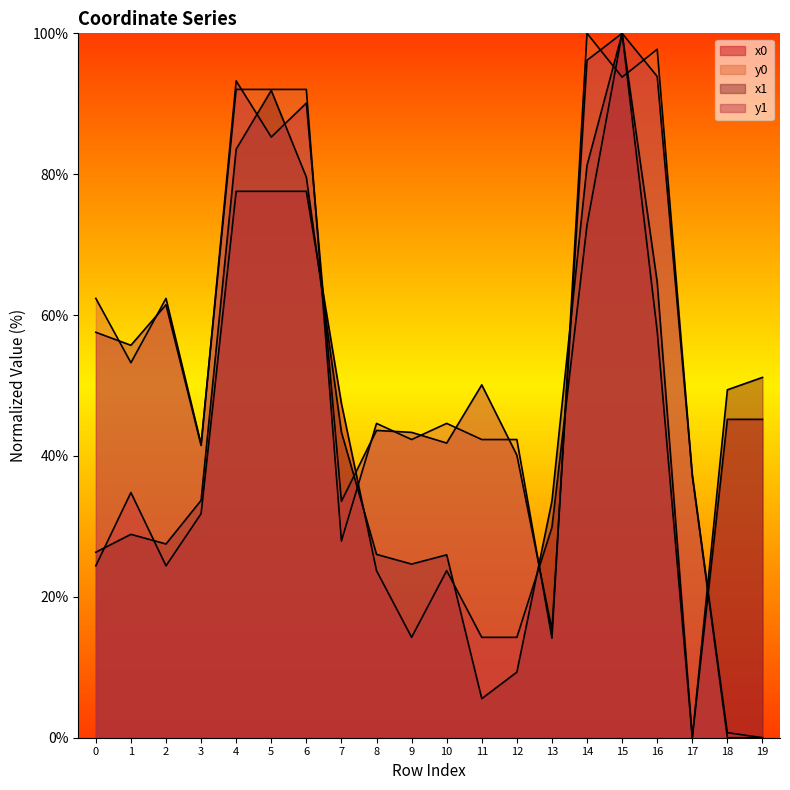

What is the total value across all series at 5?

346.8